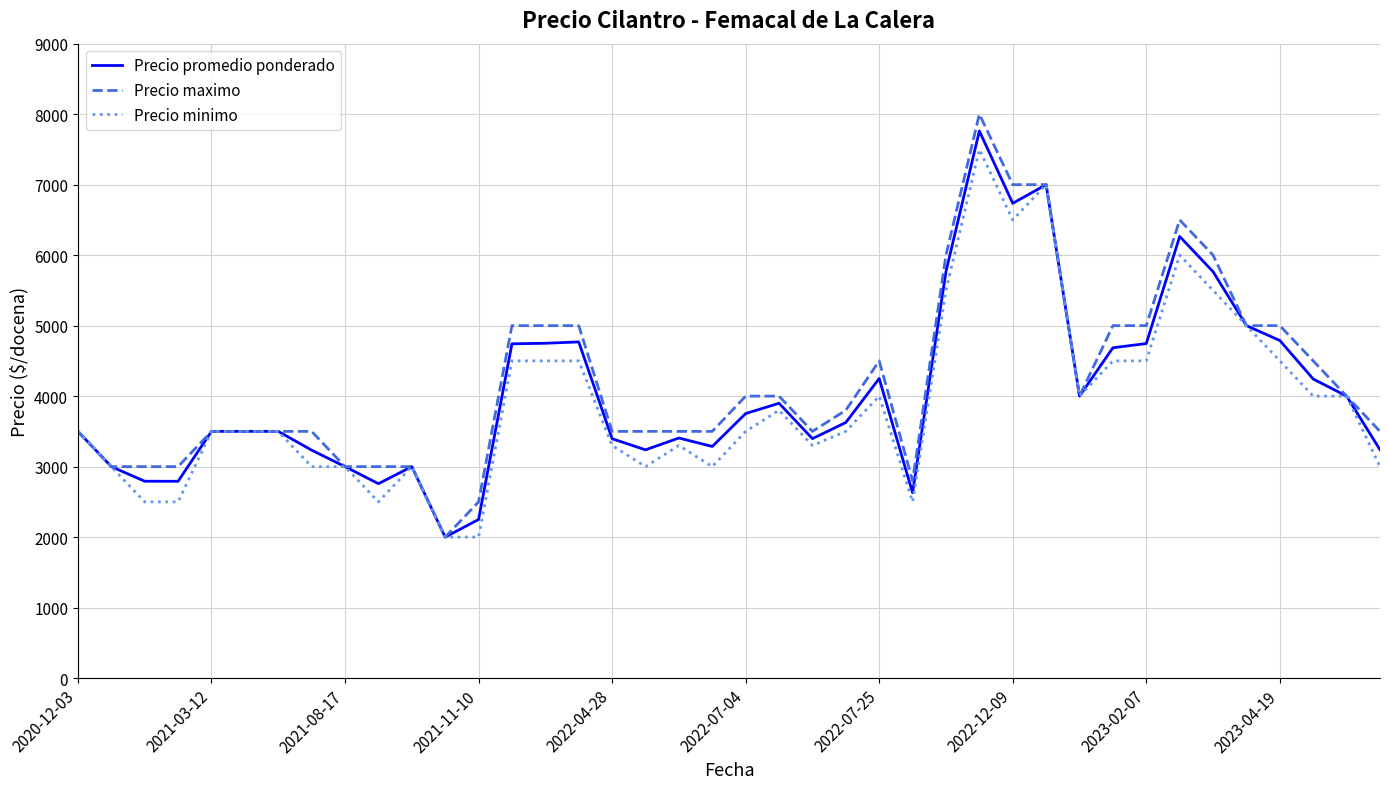

What is the difference between the second highest and minimum values in the Precio maximo series?

5000